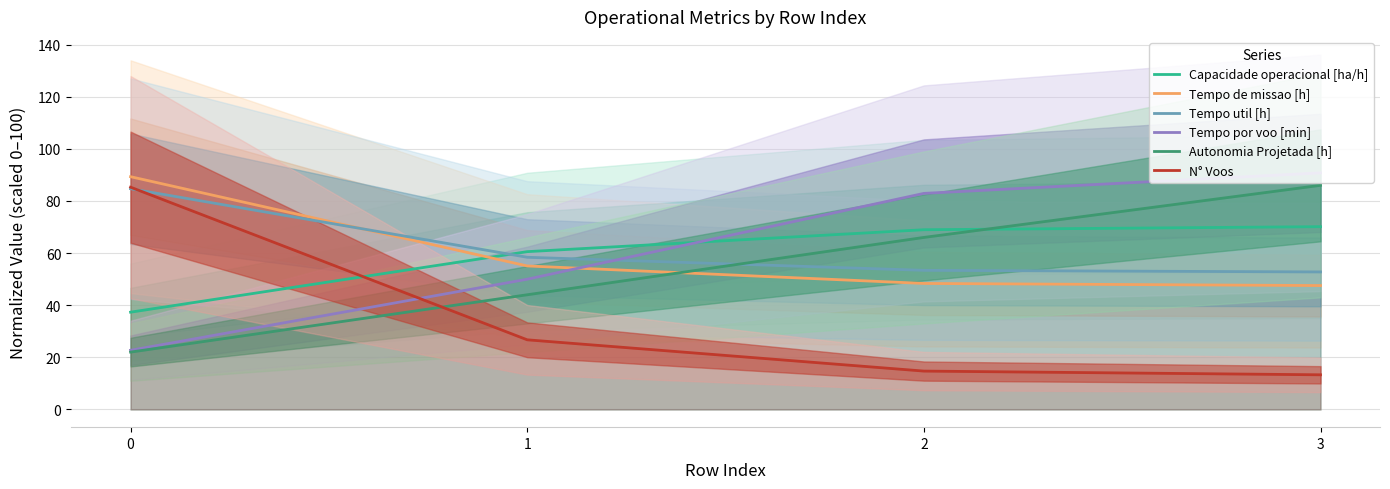

Which series has the largest range (max minus min)?

N° Voos